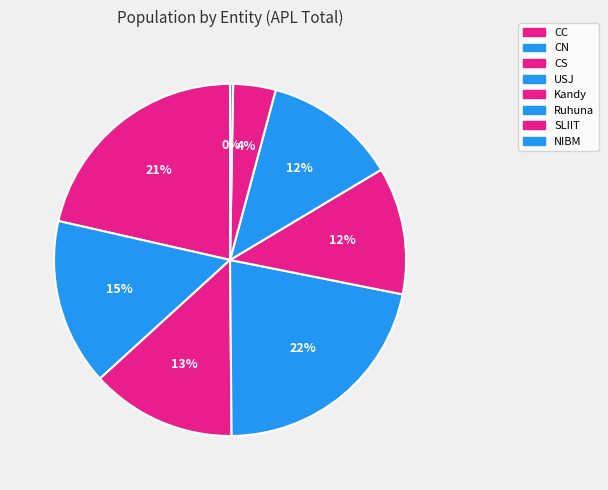

Is there any slice that represents more than half of the pie?

No